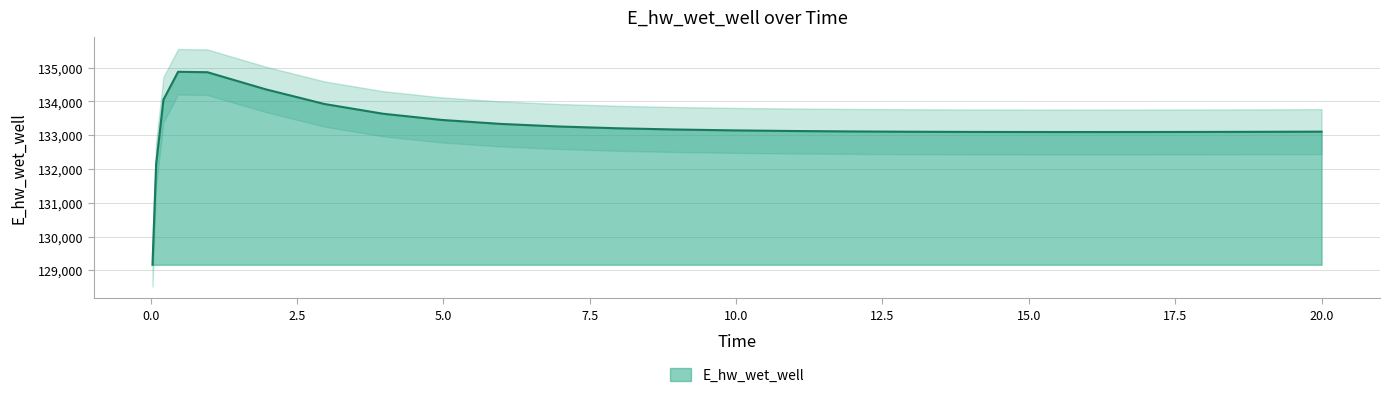

At which category does the chart reach its minimum across all series?

0.03125